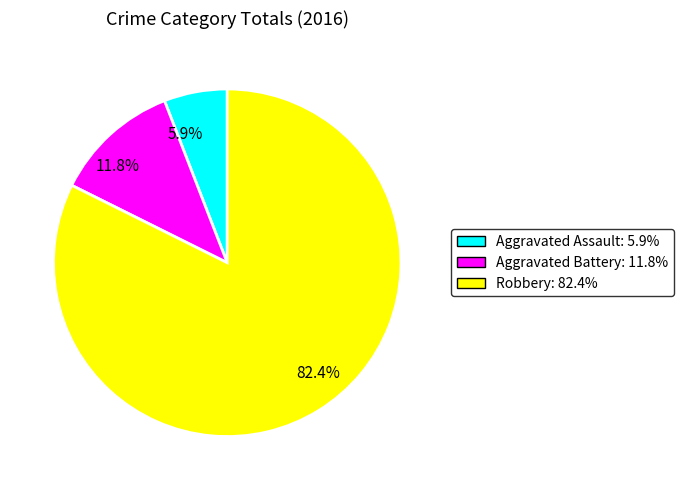

Is 82.4% the majority of the pie?

Yes